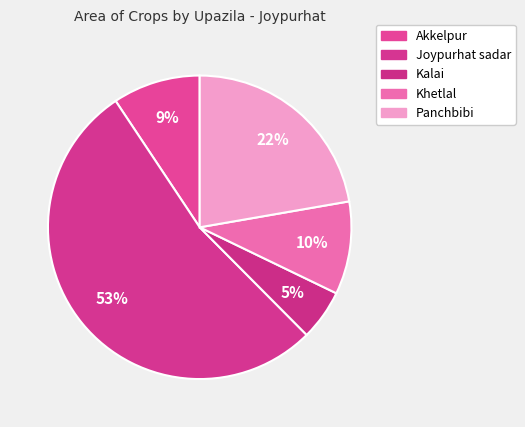

Which category has the biggest portion of the pie?

Joypurhat sadar